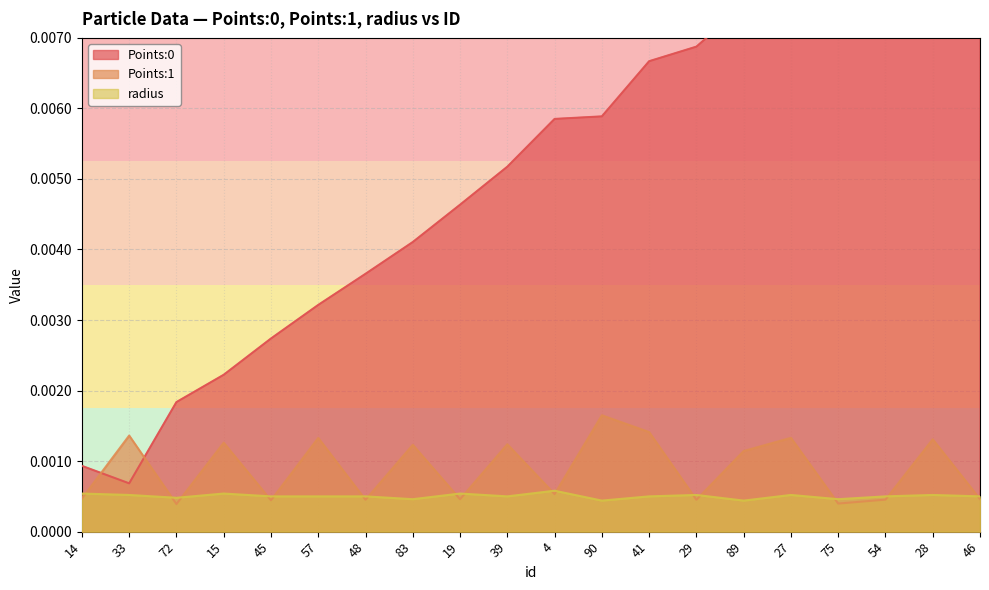

The value of Points:1 at 28 is 0.0. True or false?

True